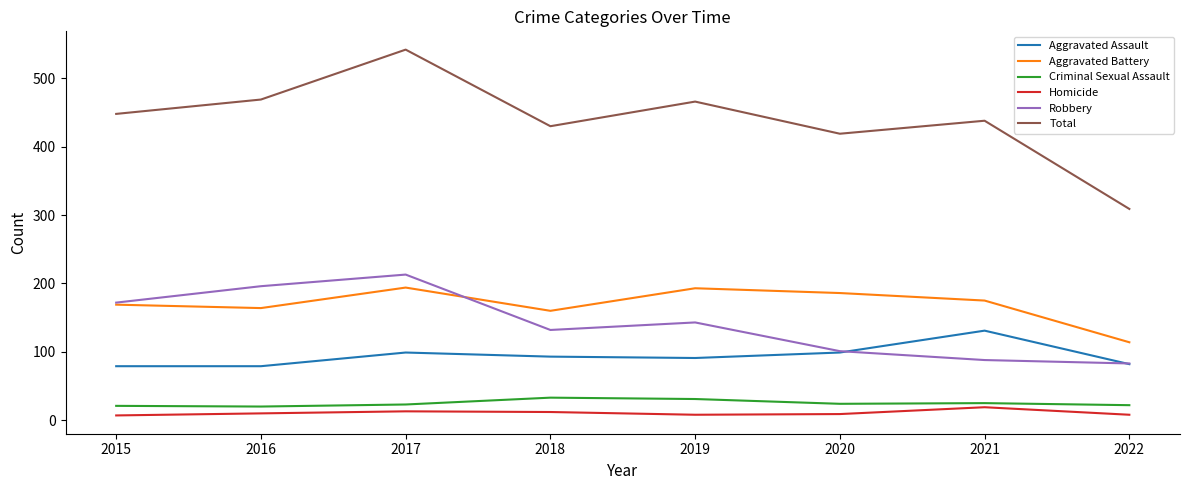

Is the value of Total at 2017 greater than the value of Homicide at 2015?

Yes